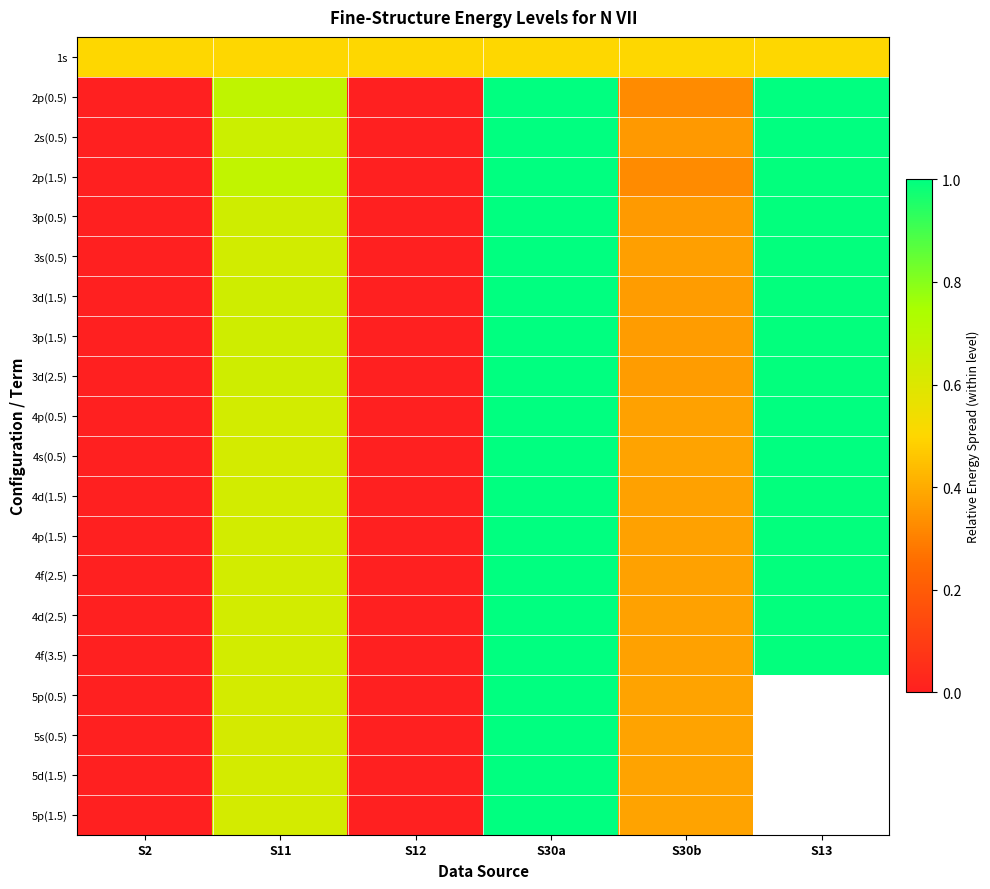

What is the greatest value displayed?

1.0